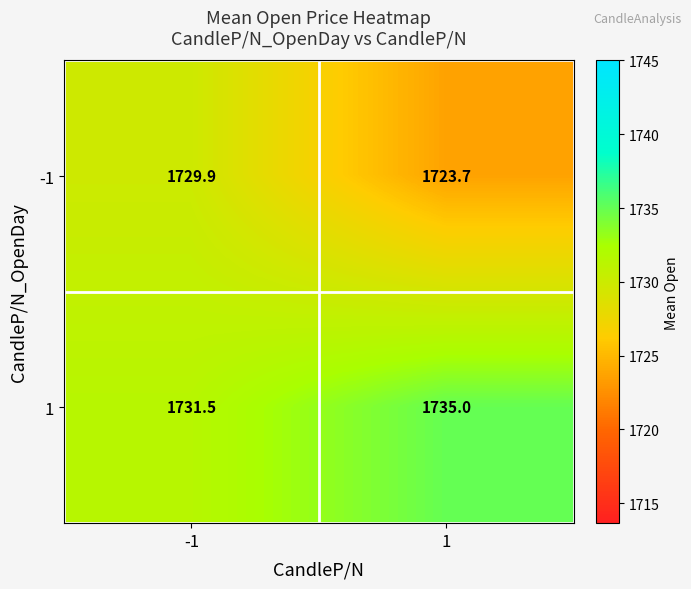

What is the minimum value shown in the chart?

1723.7